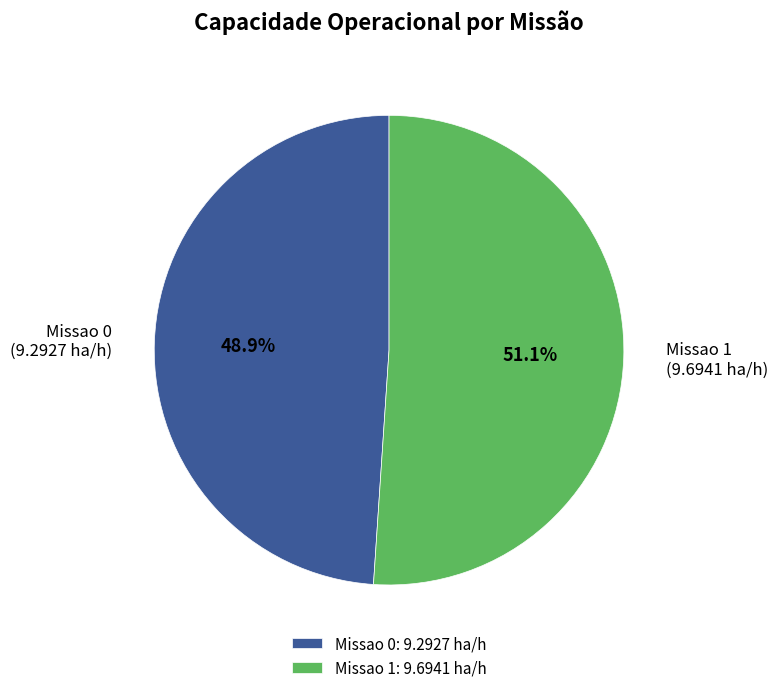

Is it true that Missao 1 is 43% of the pie?

False